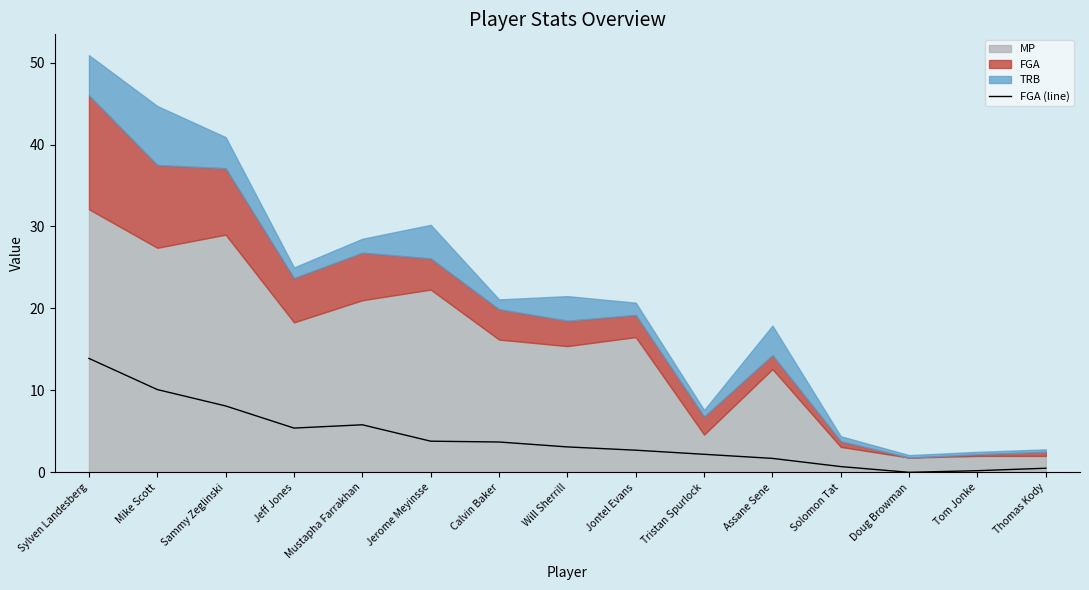

How many data points does each series have?

15